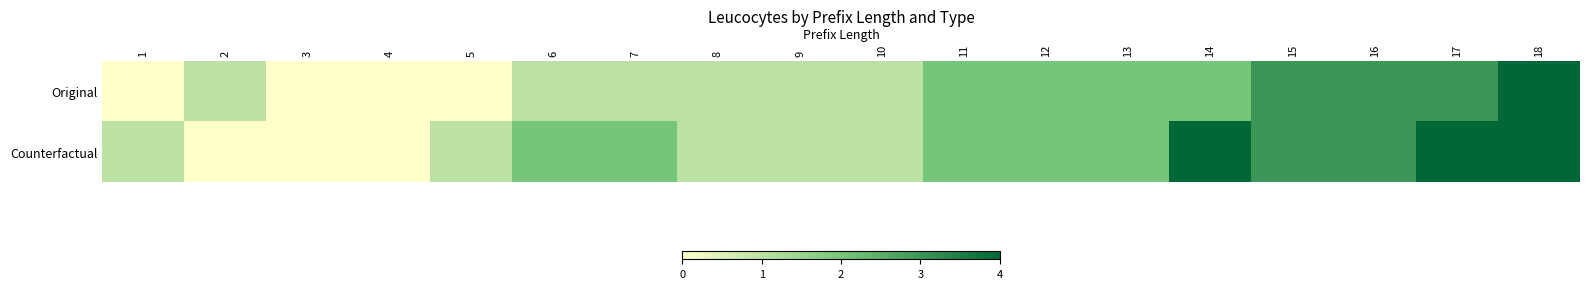

At which category does the chart reach its peak across all series?

18